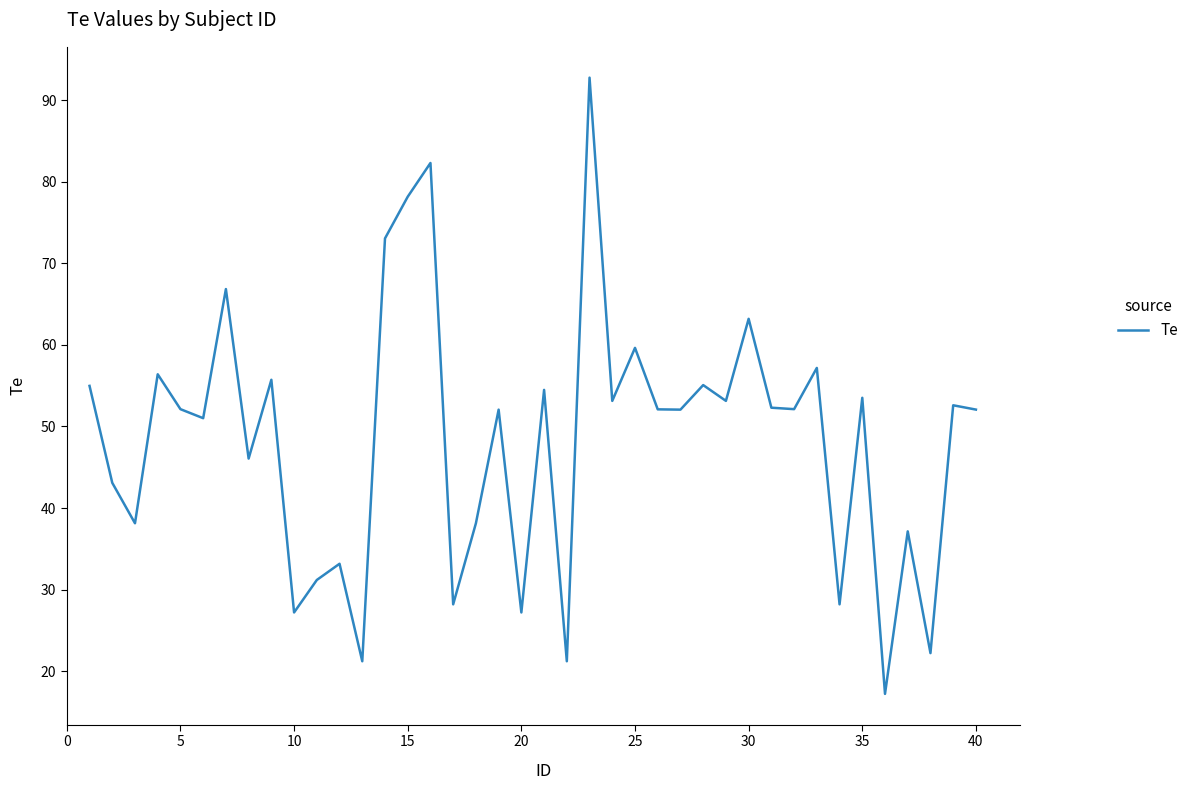

What is the smallest value displayed?

17.2